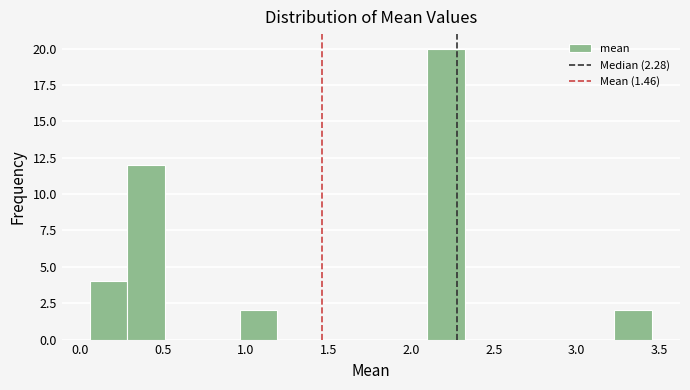

Over which range of the x-axis is the bar tallest?

2.10 to 2.30